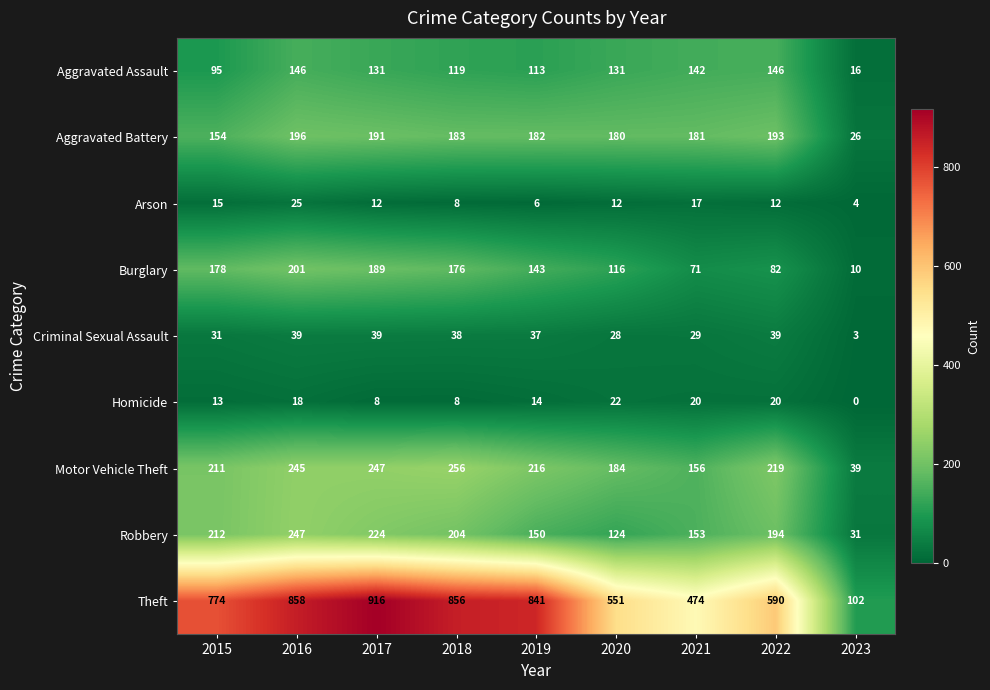

What is the sum of the Arson values at 2022 and 2020?

24